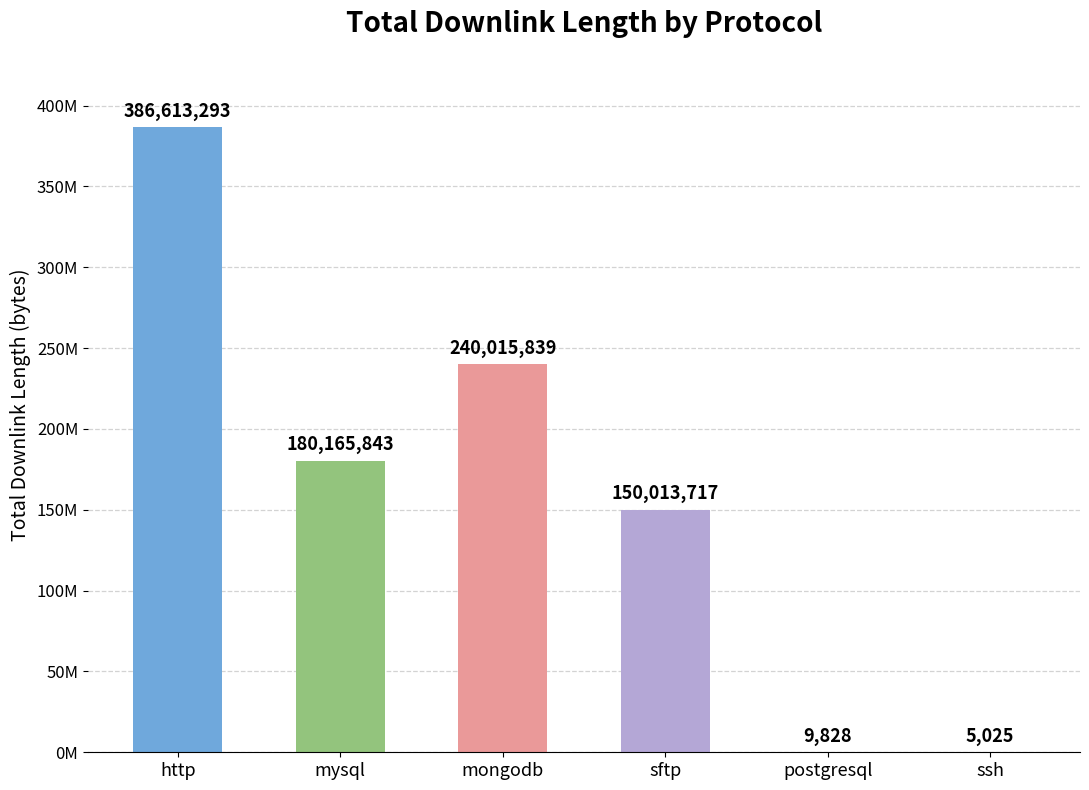

True or false: the data shows 240015839 at mongodb.

True